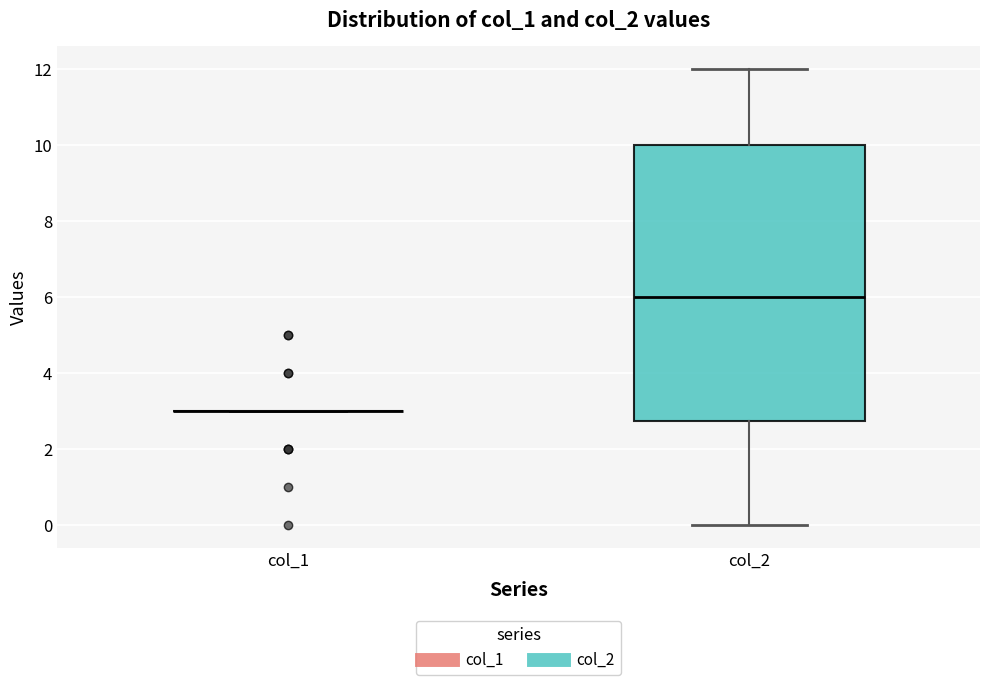

Reading left to right, transcribe this box plot: for each box, give where its median line is, the range the box spans, and where its two whiskers end, as read against the y-axis. The values are not printed on the chart, so give them approximately, as read against the axis.

col_1: box collapsed to a line at 3.0, whiskers 3.0 to 3.0
col_2: median 6.0, box 2.8 to 10.0, whiskers 0.0 to 12.0